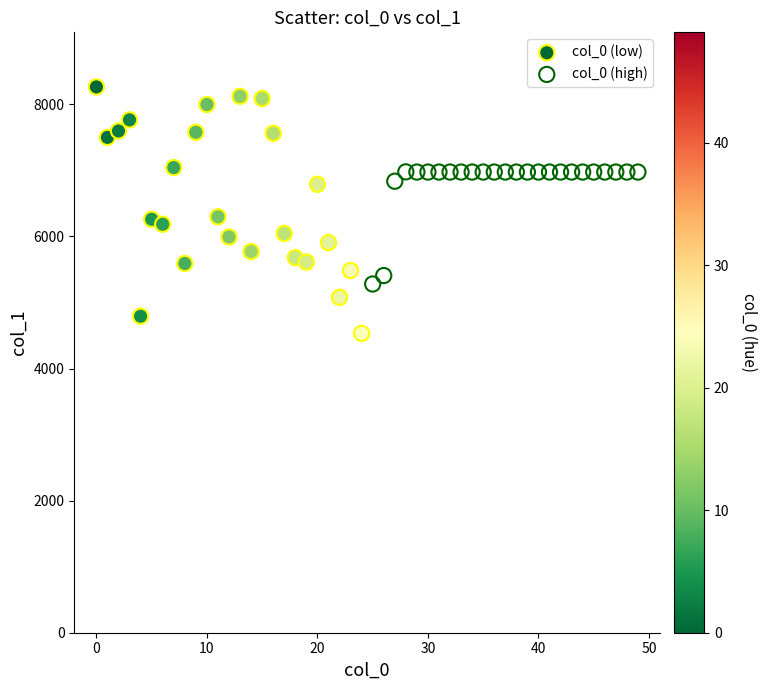

What are all the series names shown in the legend?

col_0 (low), col_0 (high)